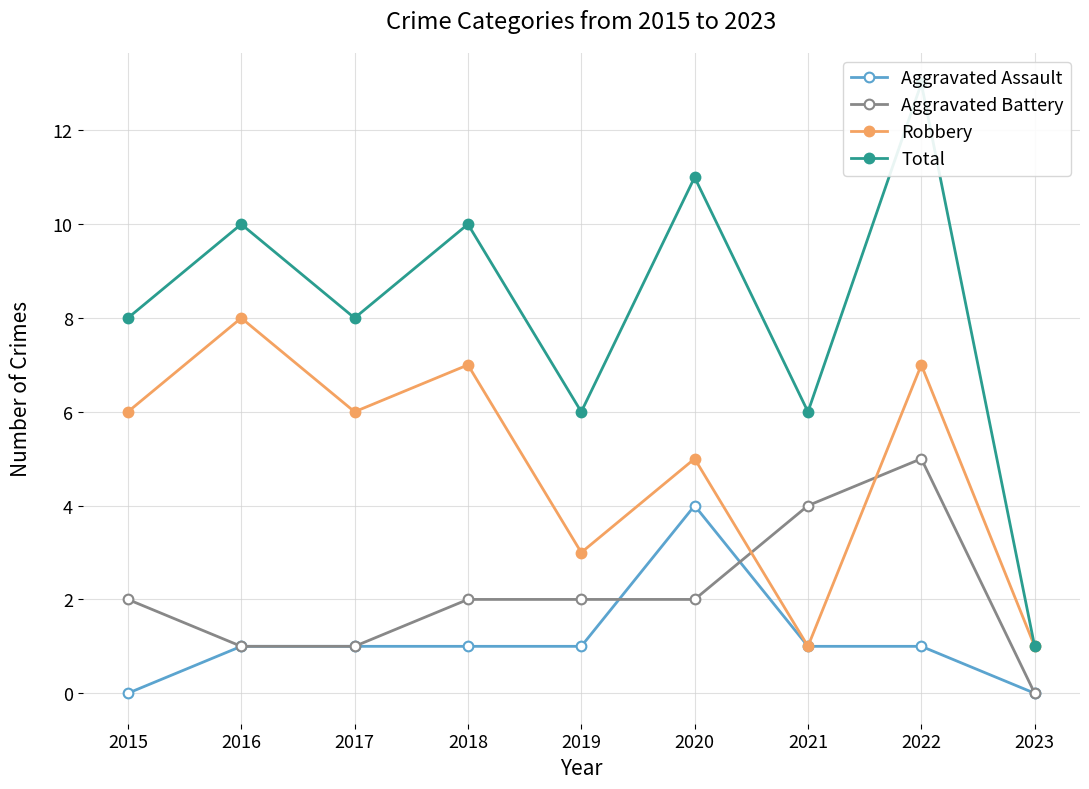

Reading left to right, transcribe all the data shown in this chart.

Aggravated Assault: 0	1	1	1	1	4	1	1	0
Aggravated Battery: 2	1	1	2	2	2	4	5	0
Robbery: 6	8	6	7	3	5	1	7	1
Total: 8	10	8	10	6	11	6	13	1